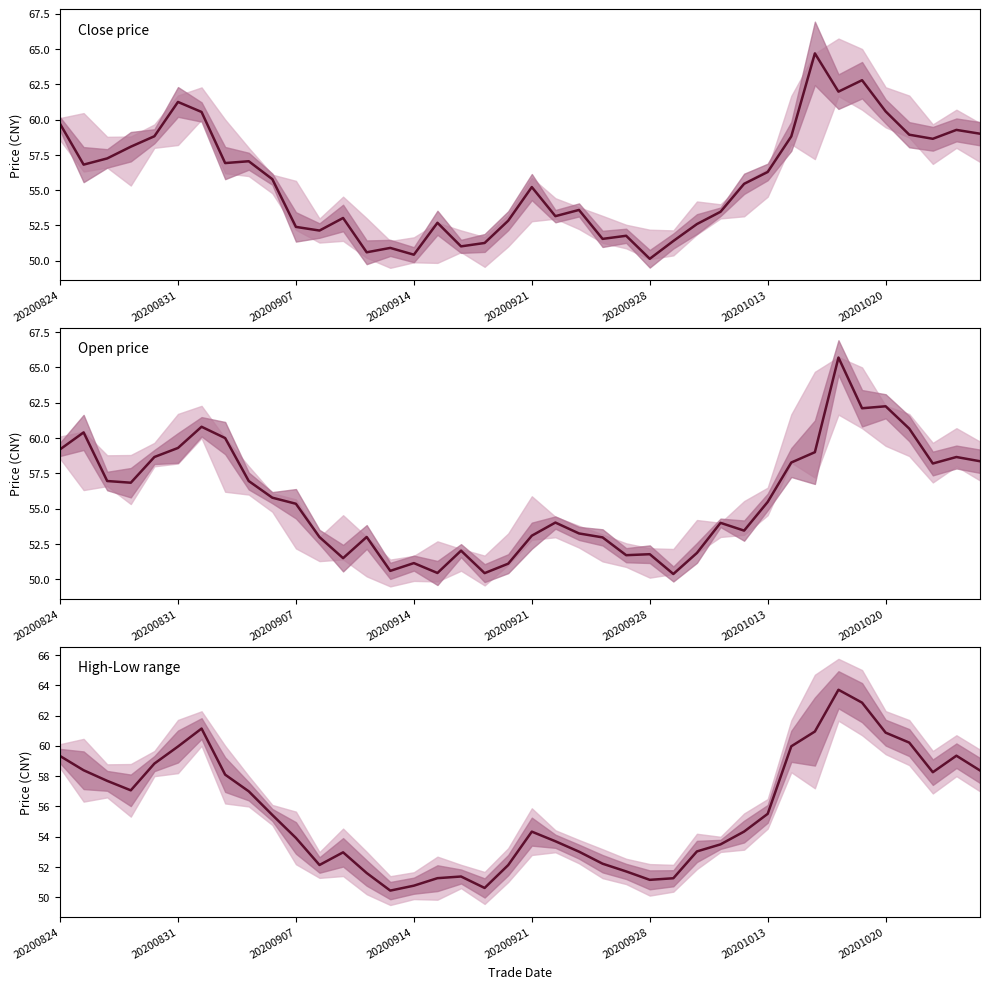

What is the value of the Open price point at the 1st from the left?

59.2